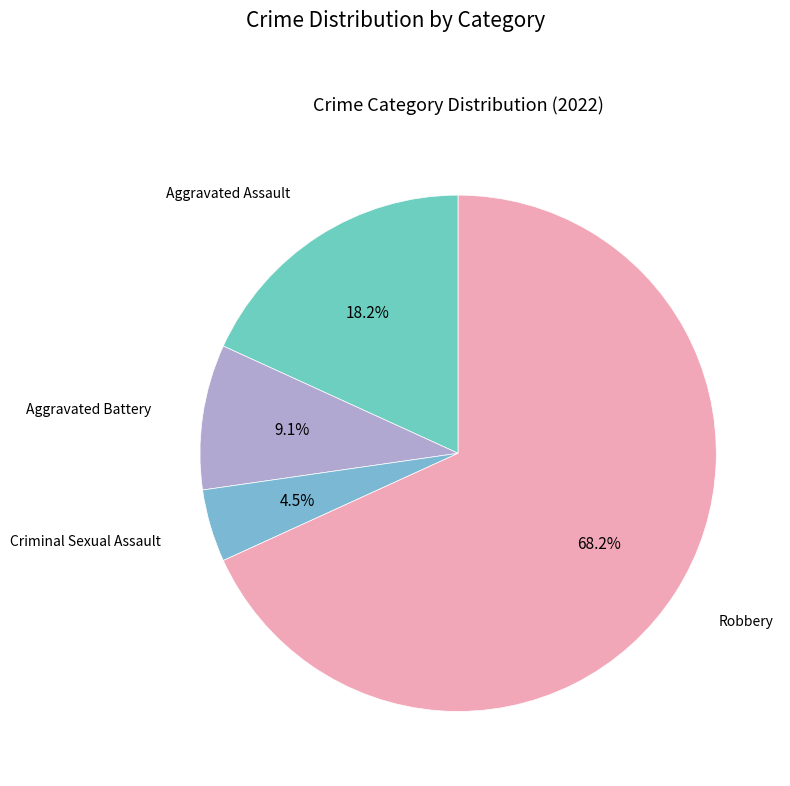

Which category has the smallest portion of the pie?

Criminal Sexual Assault